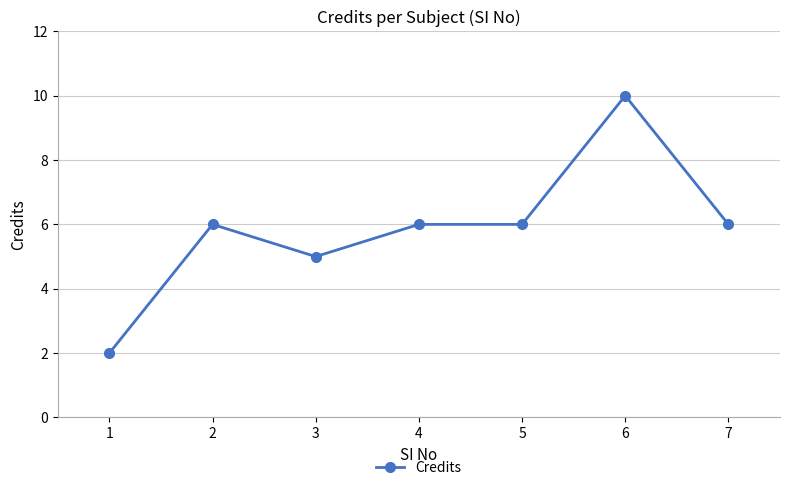

Reading left to right, list all the values displayed in this chart.

2	6	5	6	6	10	6